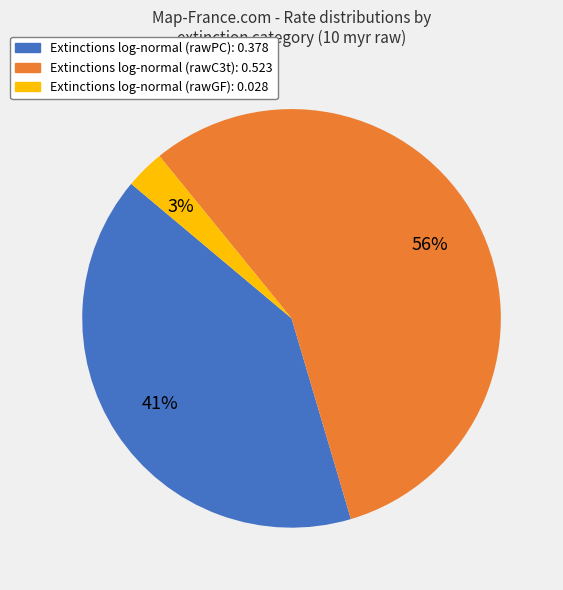

Is there any slice that represents more than half of the pie?

Yes